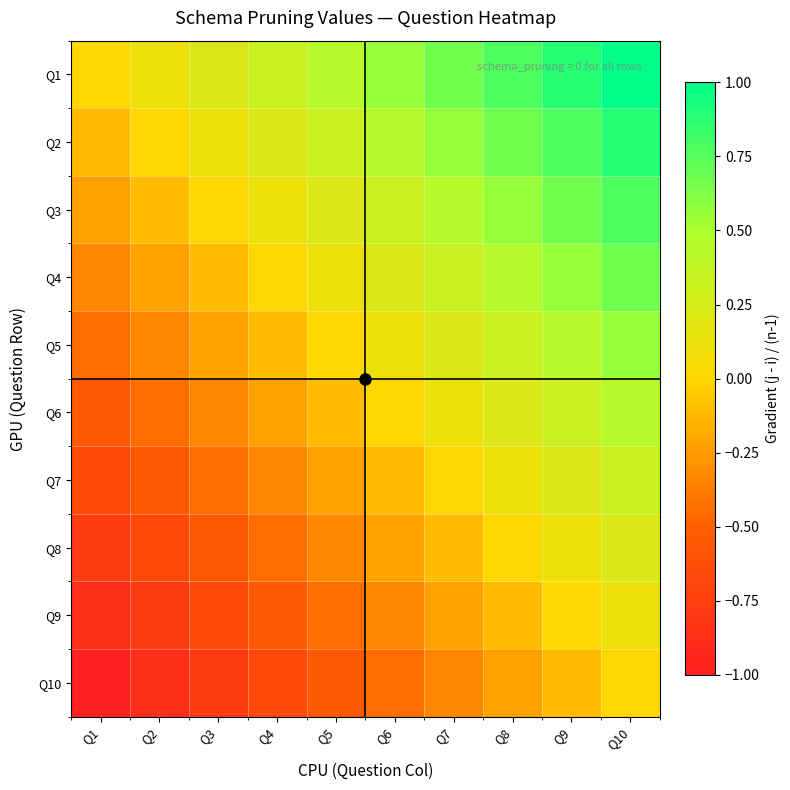

Rank the series by their maximum value, from lowest to highest.

Q10, Q9, Q8, Q7, Q6, Q5, Q4, Q3, Q2, Q1